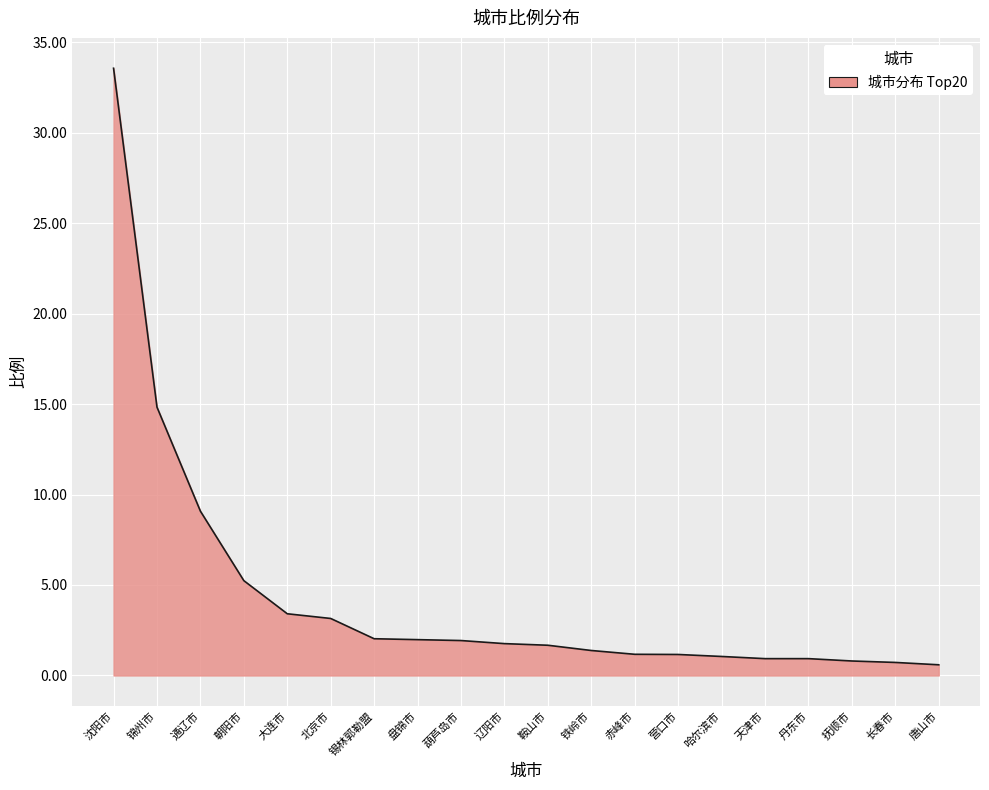

What is the greatest value displayed?

33.6